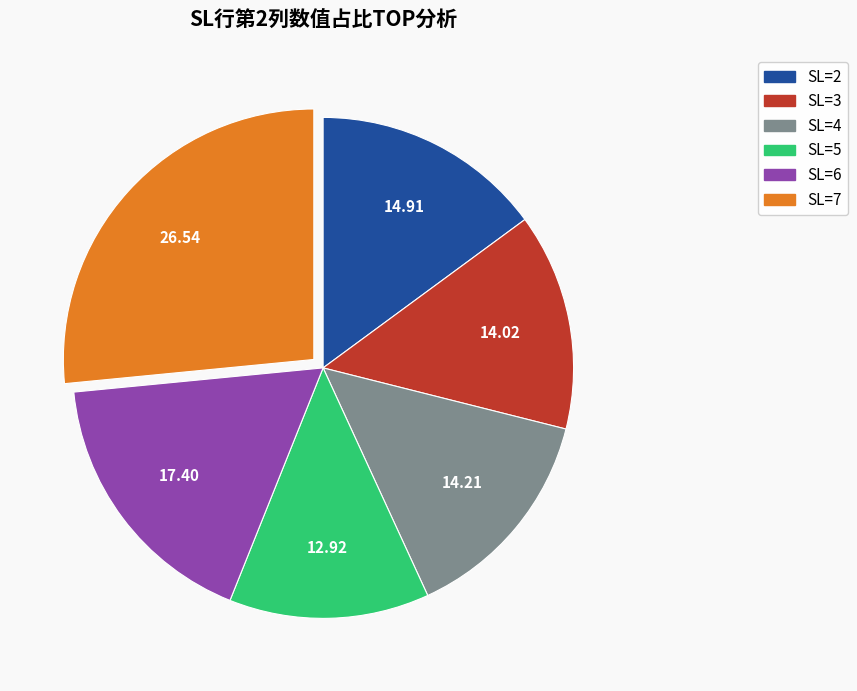

Is there any slice that represents more than half of the pie?

No